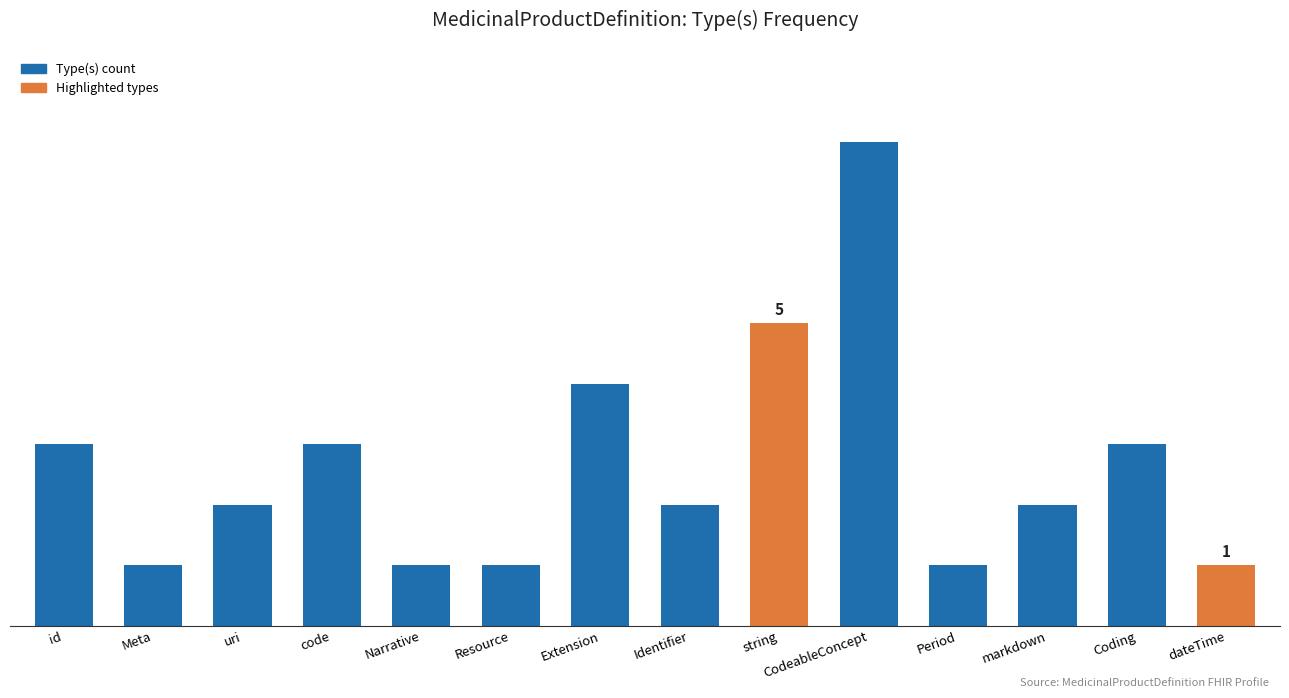

Which category has the highest value across all series?

CodeableConcept